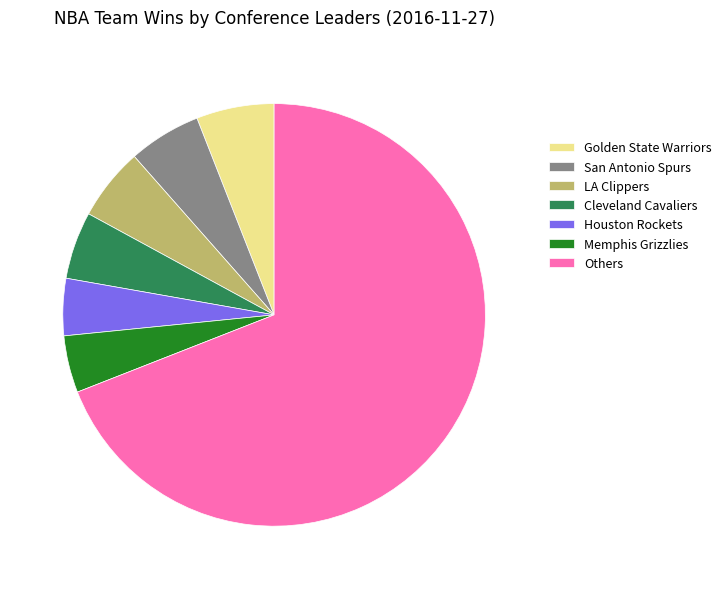

Do Cleveland Cavaliers and San Antonio Spurs together represent more than half of the pie?

No